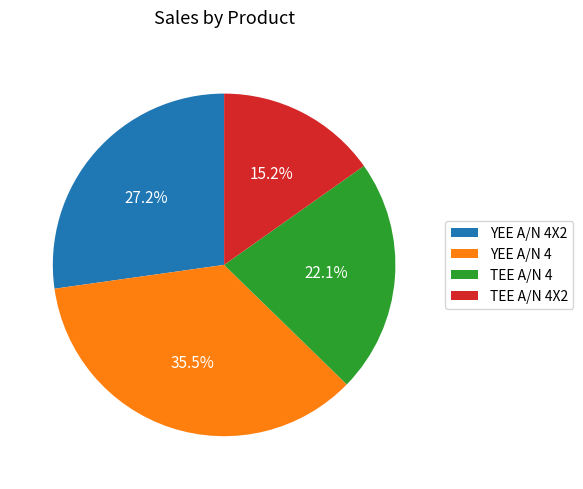

Which has a higher value, TEE A/N 4X2 or TEE A/N 4?

TEE A/N 4